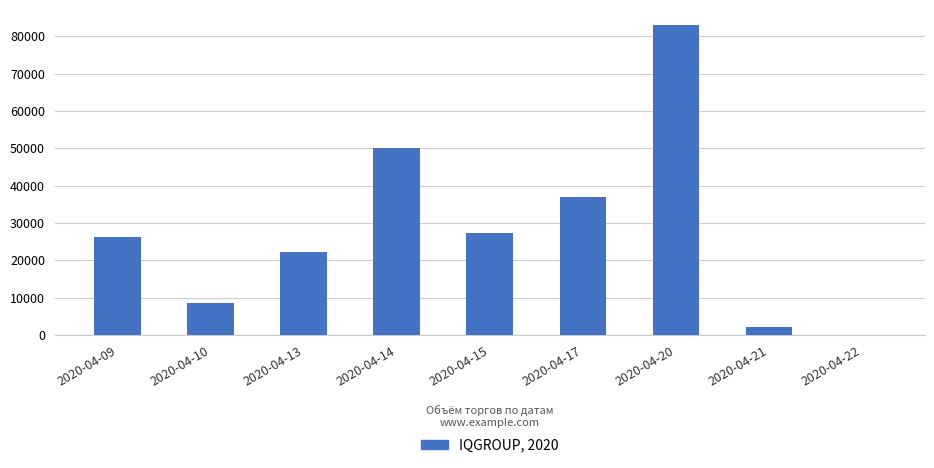

What is the sum of the values at 2020-04-14 and 2020-04-20?

132900